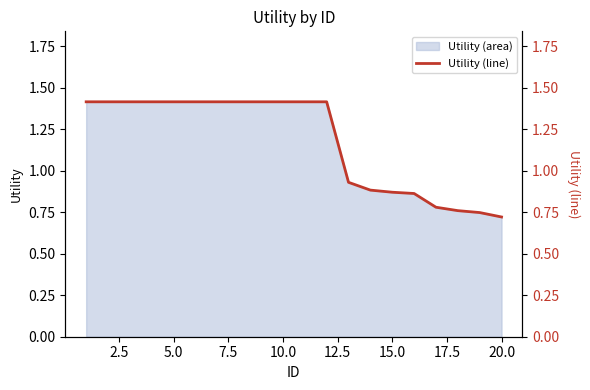

What is the maximum value shown in the chart?

1.4